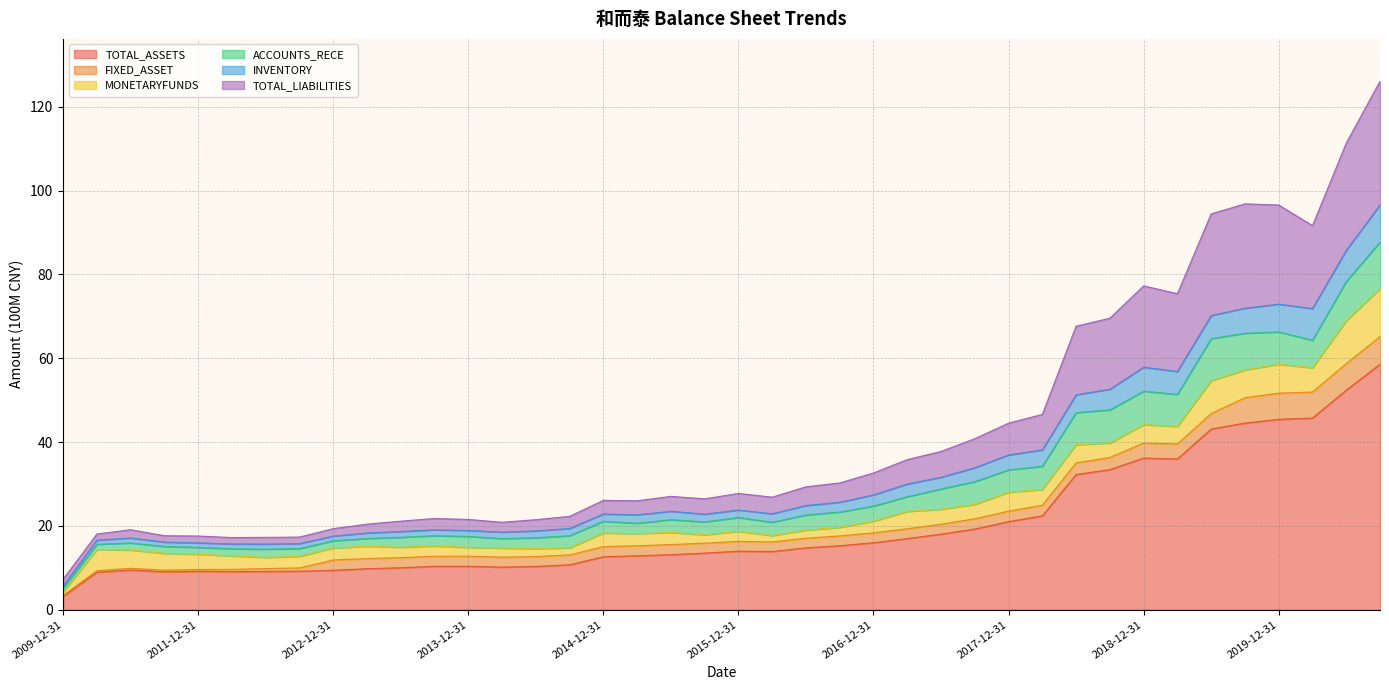

What is the minimum value for TOTAL_ASSETS?

3.2